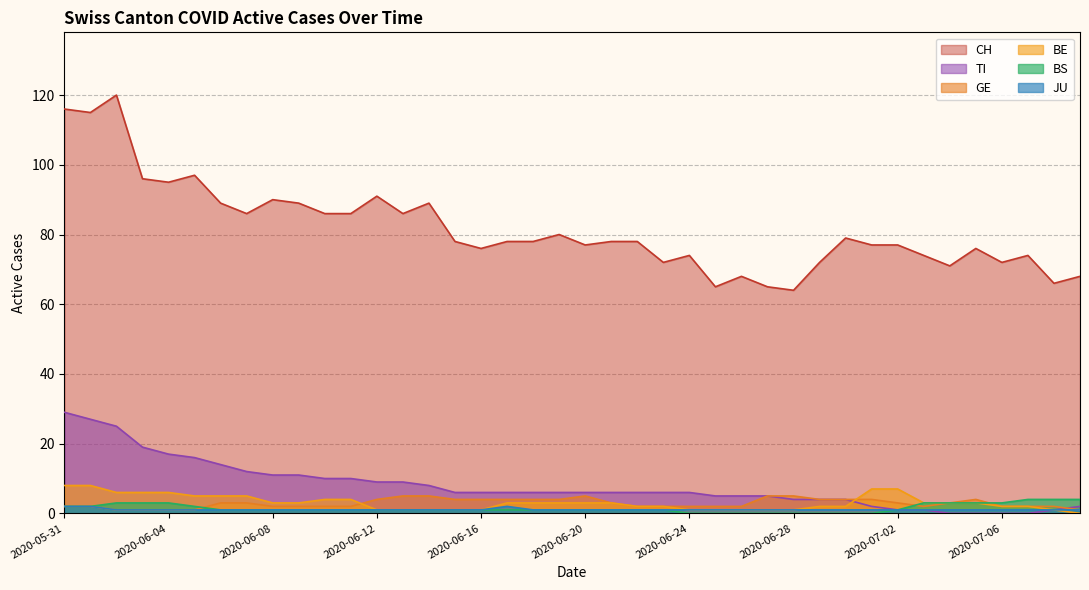

What is the difference between the GE values at 2020-06-28 and 2020-06-17?

1